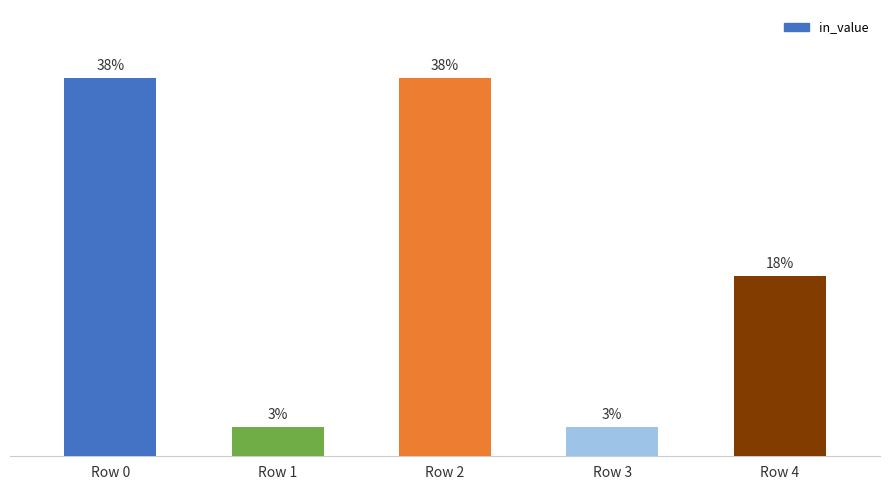

Rank the categories by value from highest to lowest.

Row 0, Row 2, Row 4, Row 1, Row 3